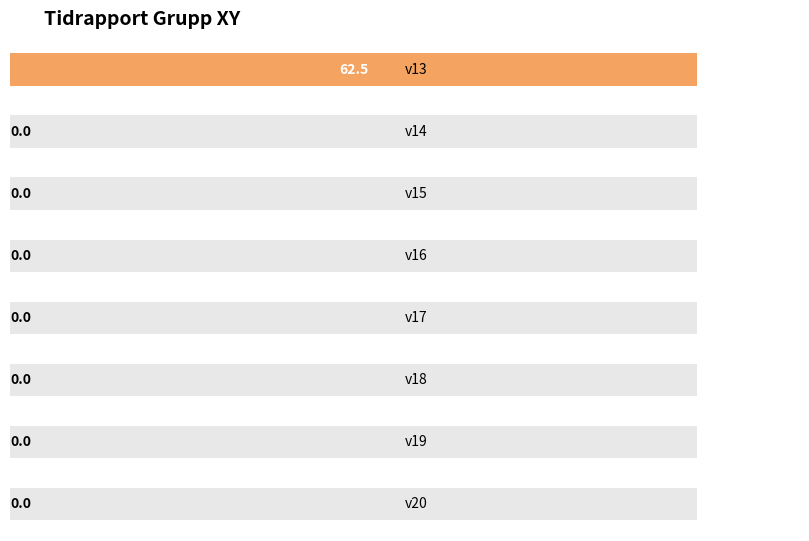

Reading left to right, what are all the values shown in this chart?

62.5	0.0	0.0	0.0	0.0	0.0	0.0	0.0